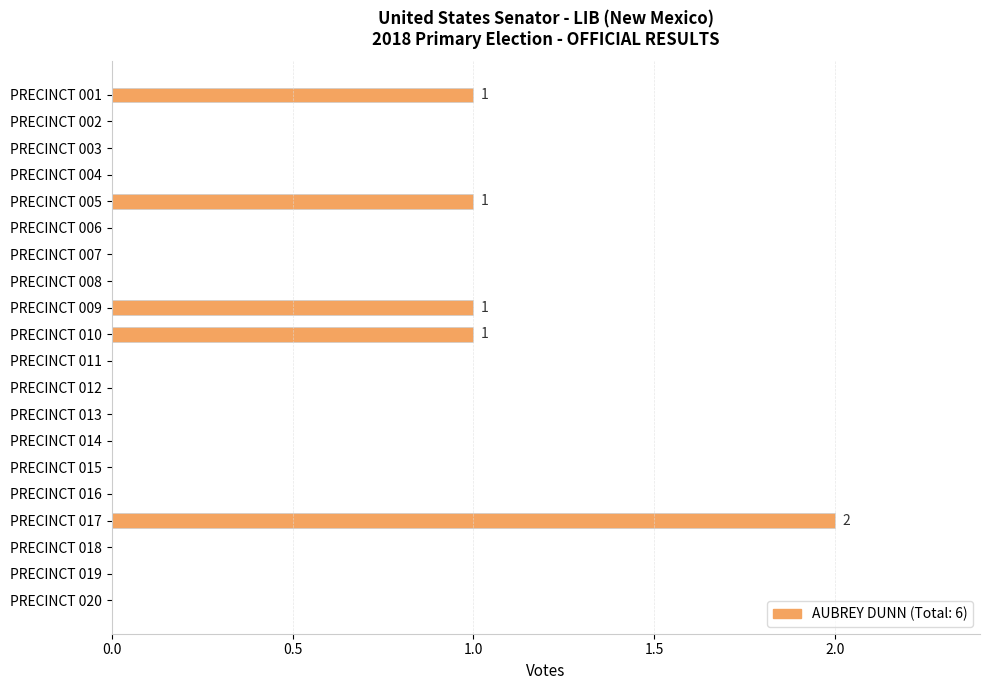

What is the sum of all values?

6